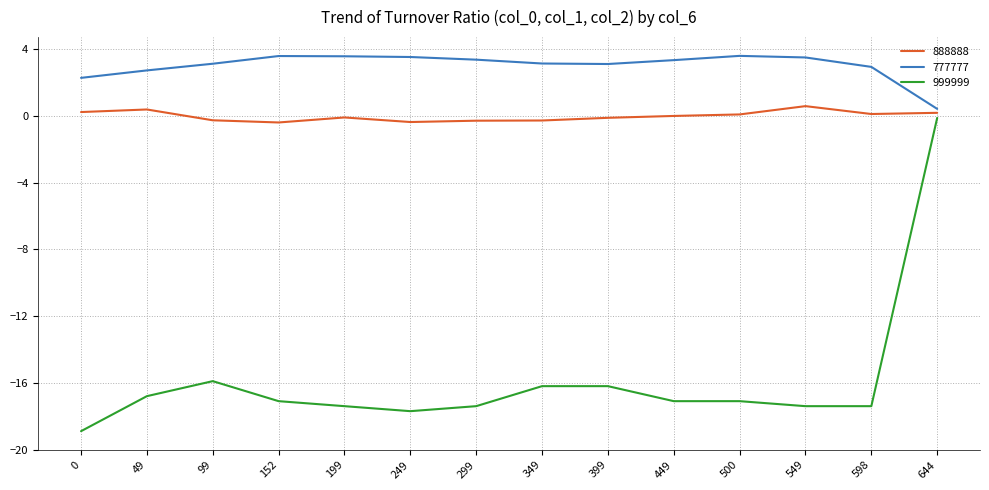

What is the sum of all 777777 values?

42.3